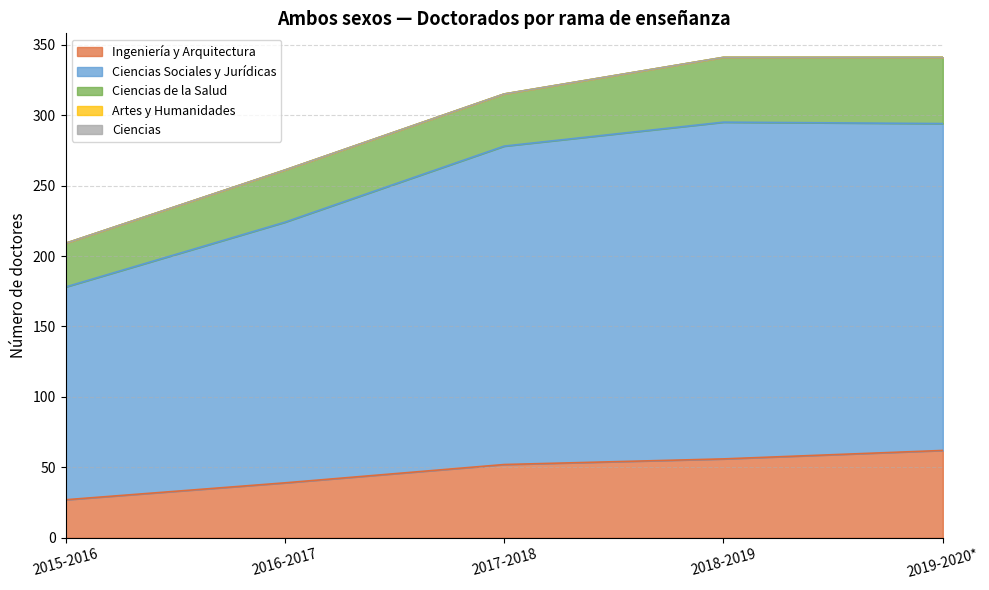

True or false: Ciencias has more than 0 points higher than both neighbors.

False